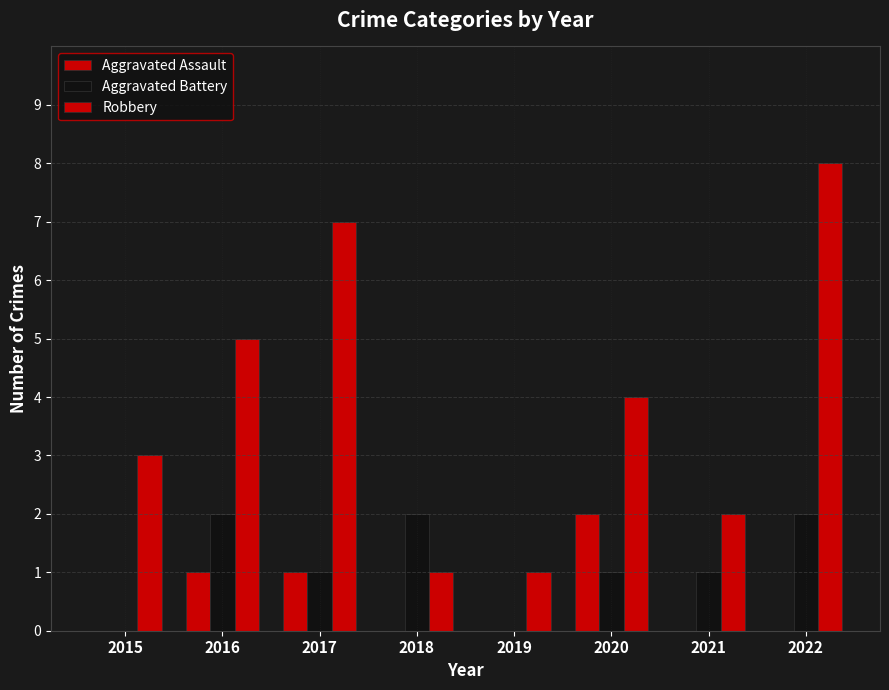

How many groups of bars are there?

8